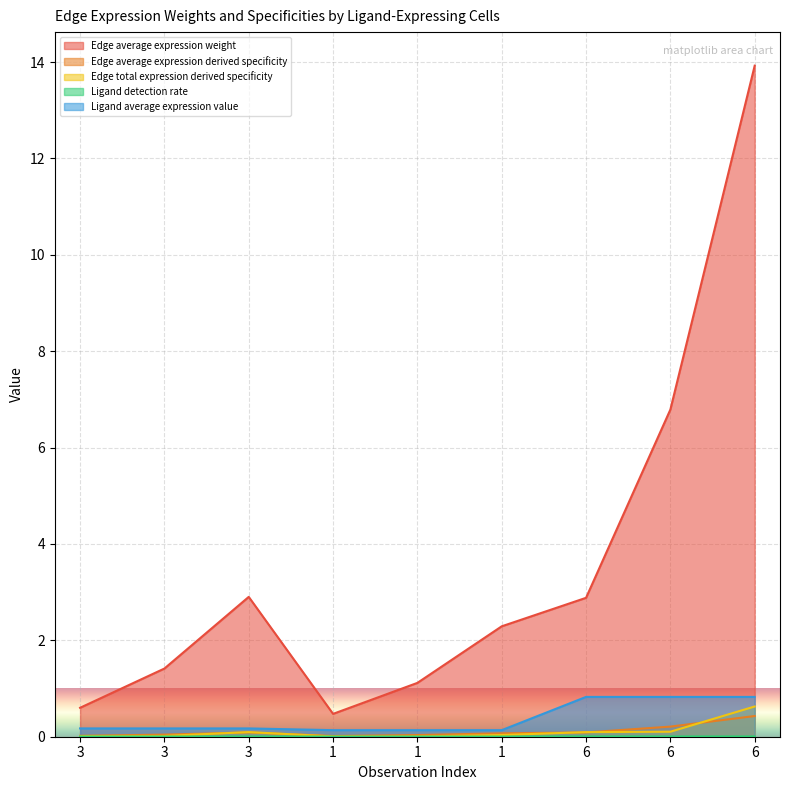

Which series has the widest spread of values?

Edge average expression weight